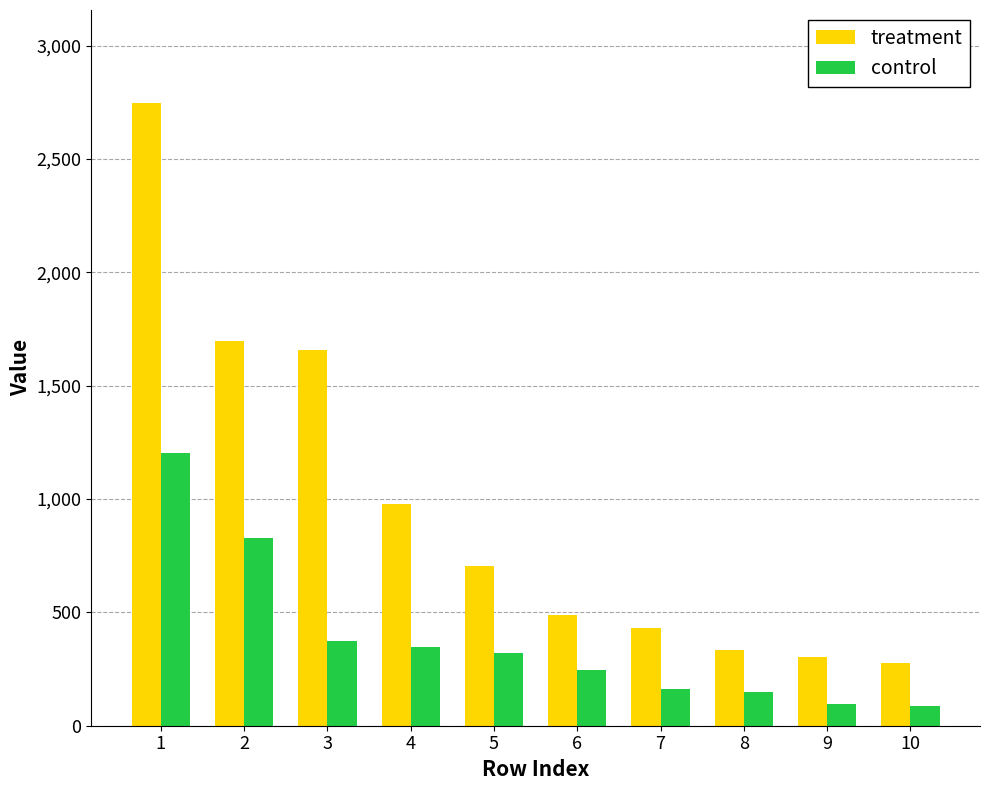

What is the smallest value displayed?

87.0